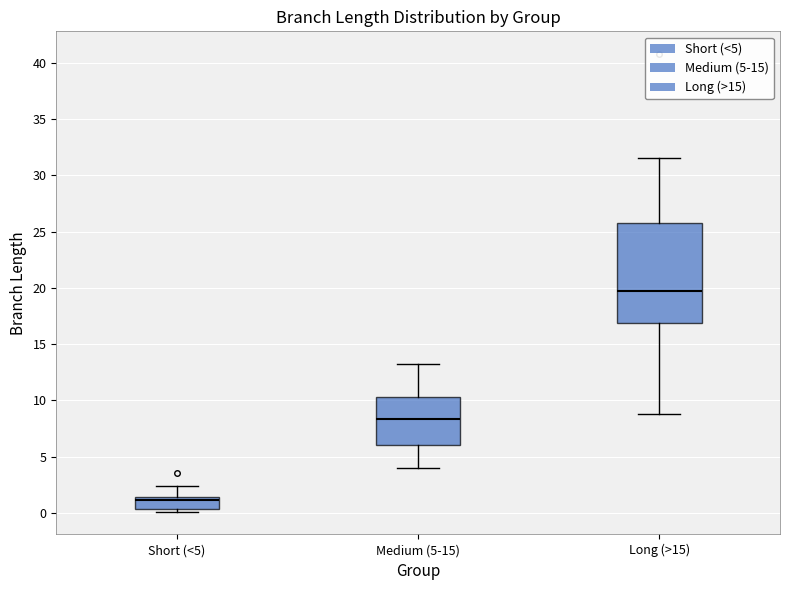

Reading left to right, transcribe this box plot: for each box, give where its median line is, the range the box spans, and where its two whiskers end, as read against the y-axis. The values are not printed on the chart, so give them approximately, as read against the axis.

Short (<5): median 1.0, box 0.5 to 1.5, whiskers 0.0 to 2.5
Medium (5-15): median 8.5, box 6.0 to 10.5, whiskers 4.0 to 13.5
Long (>15): median 19.5, box 17.0 to 26.0, whiskers 9.0 to 31.5